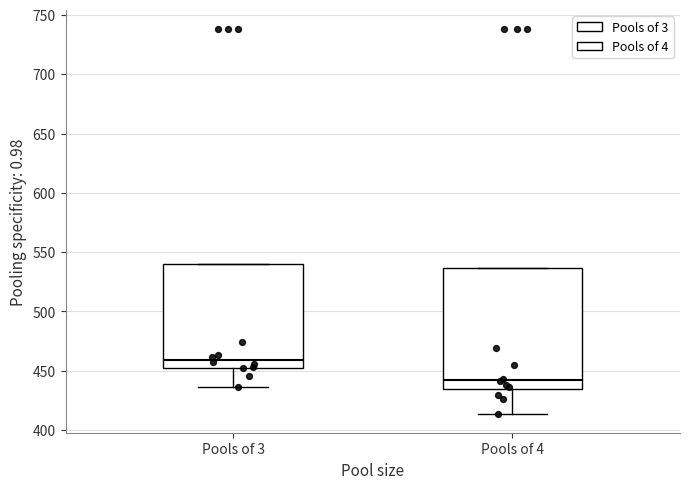

Reading left to right, read every box against the y-axis: the position of its median line, the range the box covers, and the ends of its whiskers. The values are not printed on the chart, so give them approximately, as read against the axis.

Pools of 3: median 460, box 455 to 540, whiskers 435 to 540
Pools of 4: median 440, box 435 to 535, whiskers 415 to 535